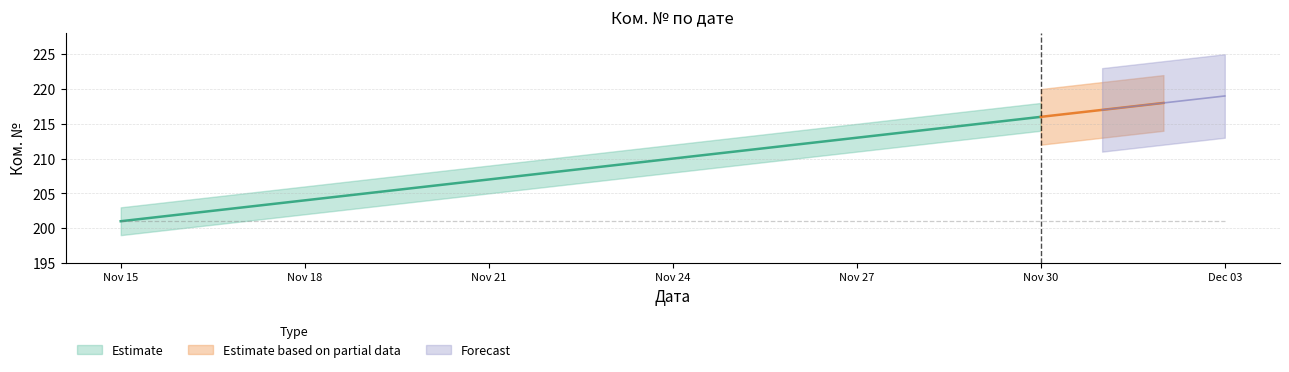

Which label corresponds to the largest value in the chart?

03.12.2024